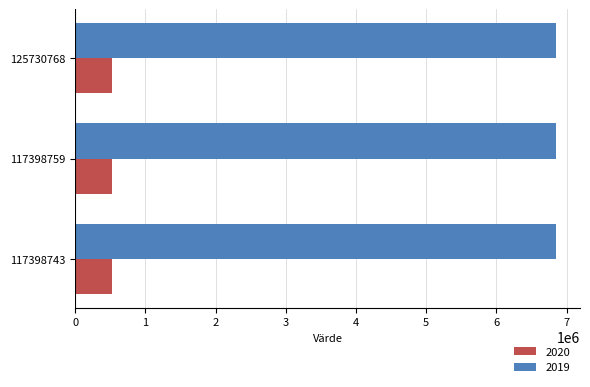

What is the average value of the 2020 series?

520958